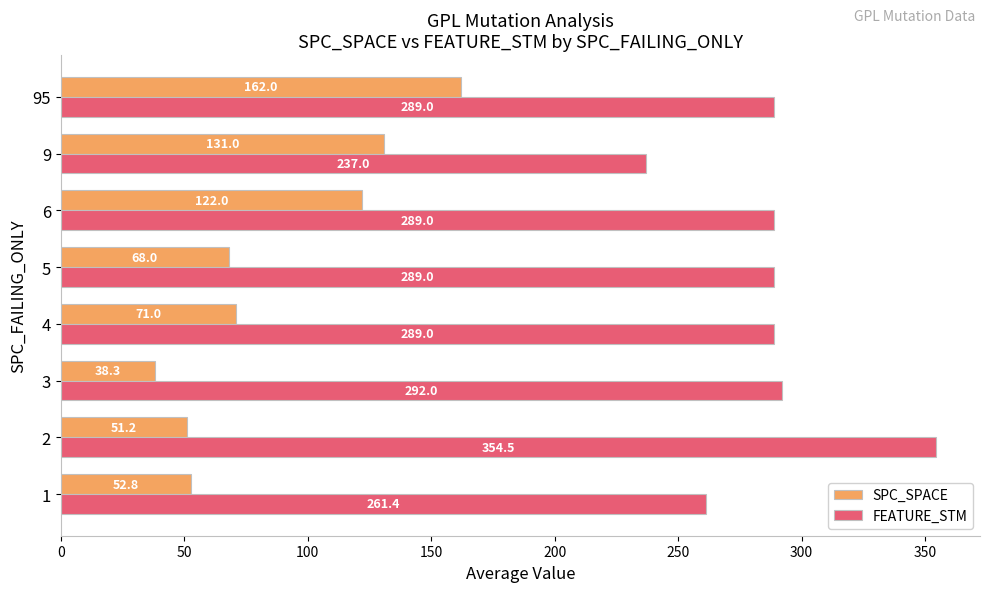

What is the smallest value displayed?

38.3